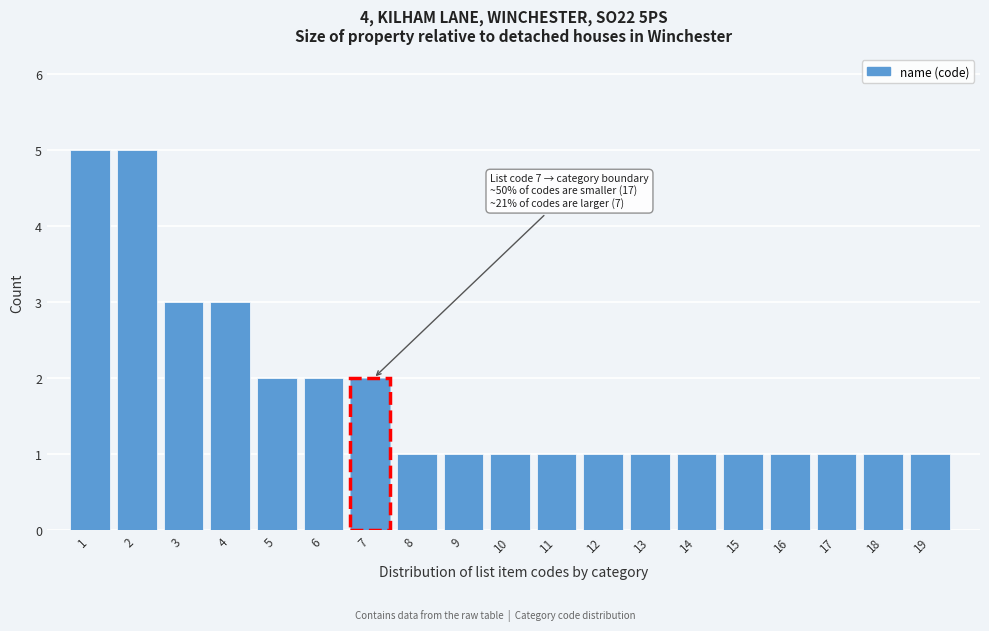

Reading right to left, what are all the values shown in this chart?

1	1	1	1	1	1	1	1	1	1	1	1	2	2	2	3	3	5	5